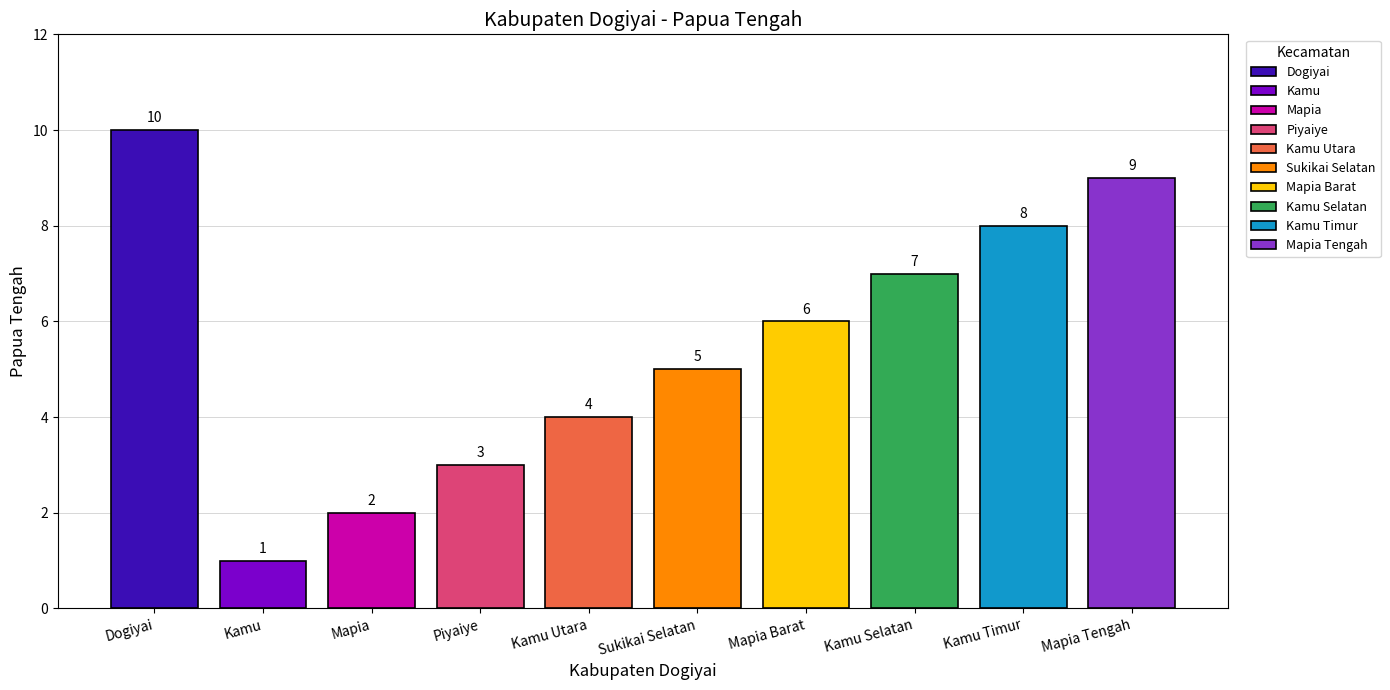

What is the average value?

6